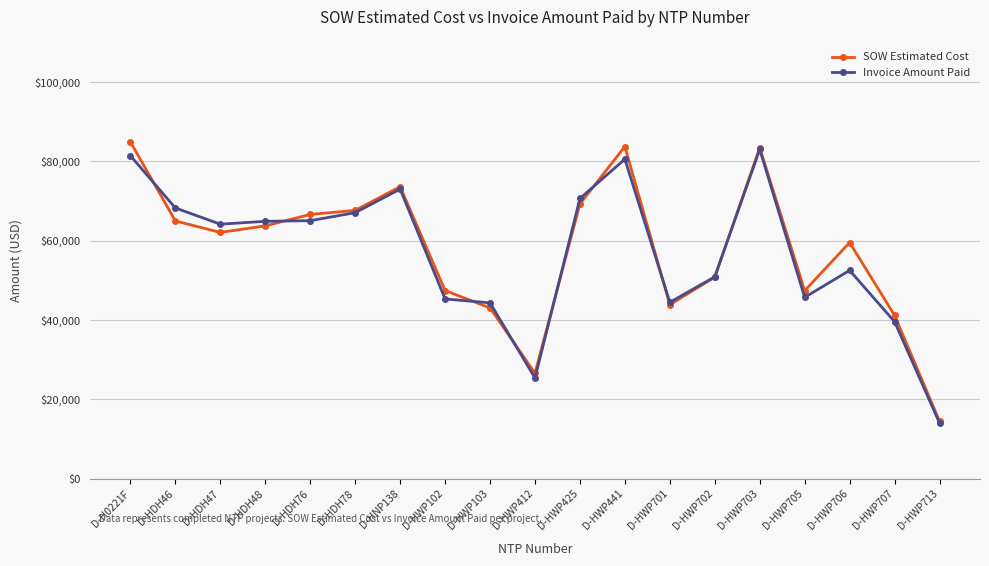

True or false: SOW Estimated Cost has more than 2 points higher than both neighbors.

True